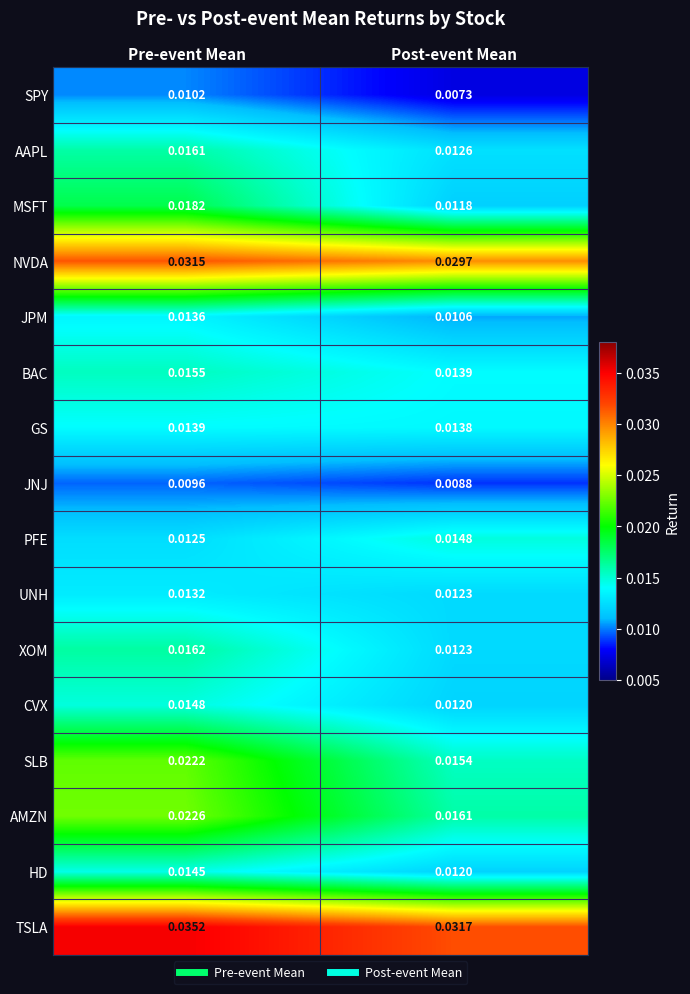

Which series has the widest spread of values?

SLB